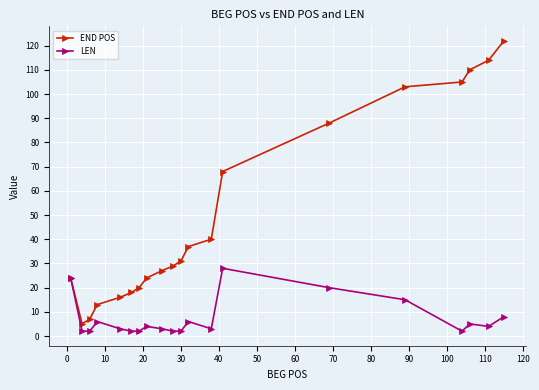

Which series has the widest spread of values?

END POS